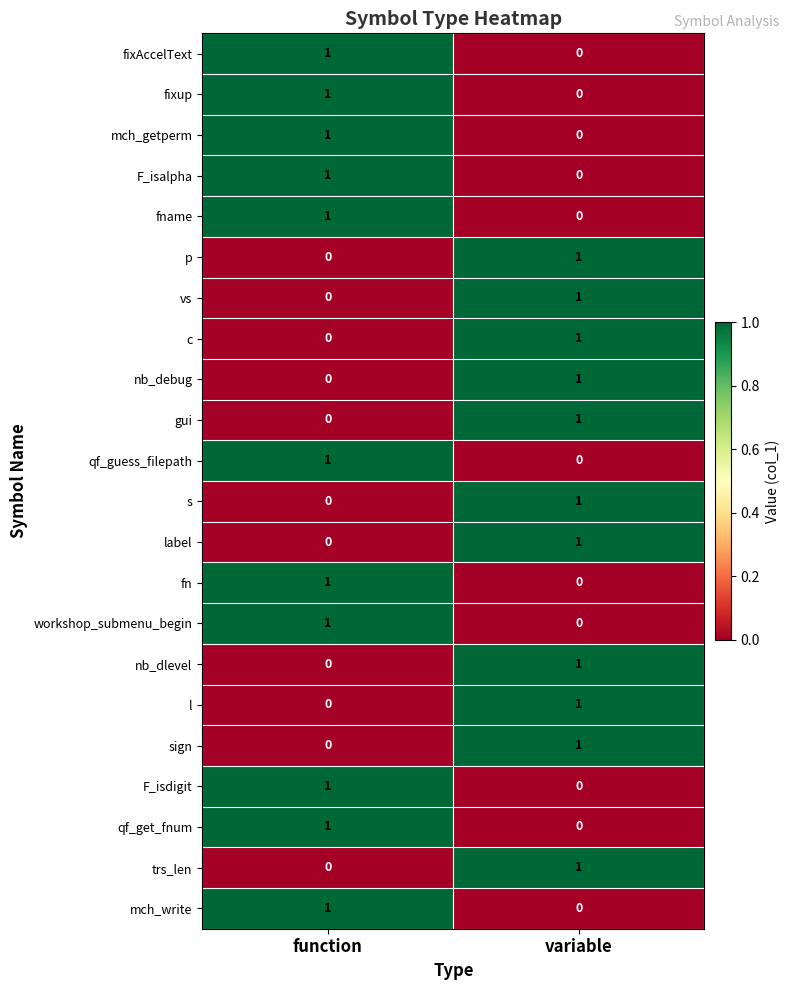

True or false: s has a value of 0 at variable.

False